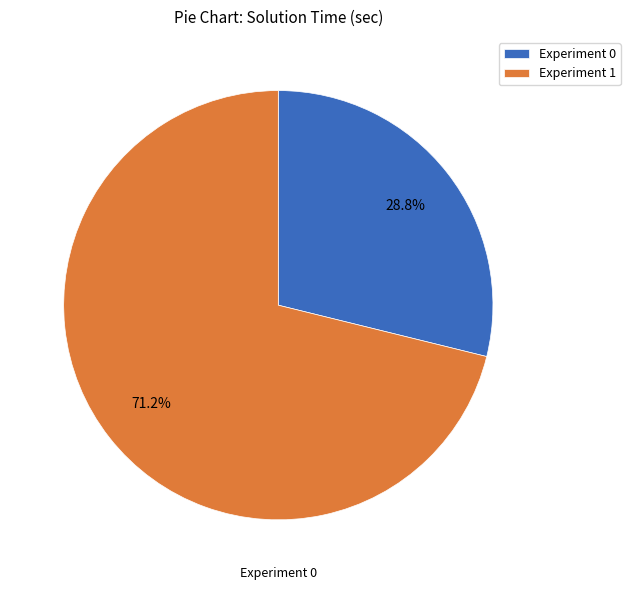

Which slice is the largest?

Experiment 1